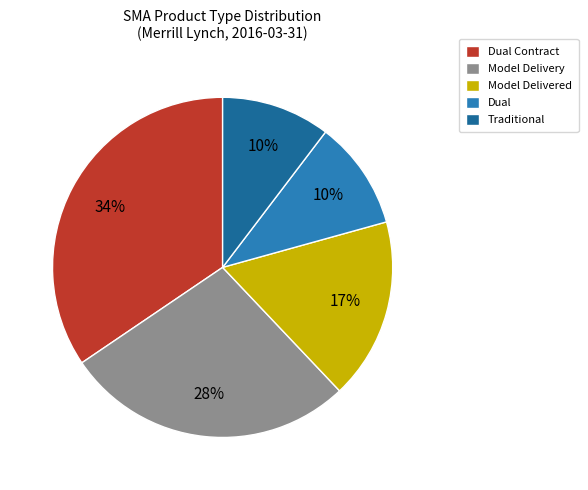

To the nearest percent, what percentage of the pie is Model Delivery?

28%